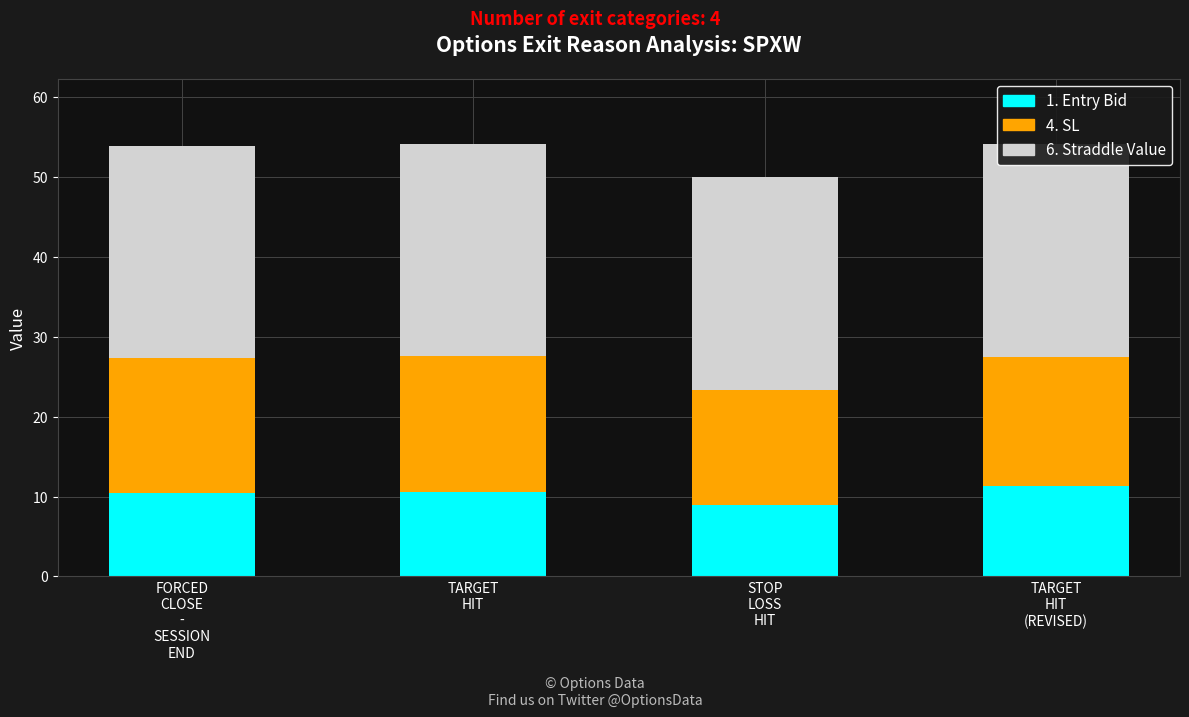

What are all the series names shown in the legend?

1. Entry Bid, 4. SL, 6. Straddle Value